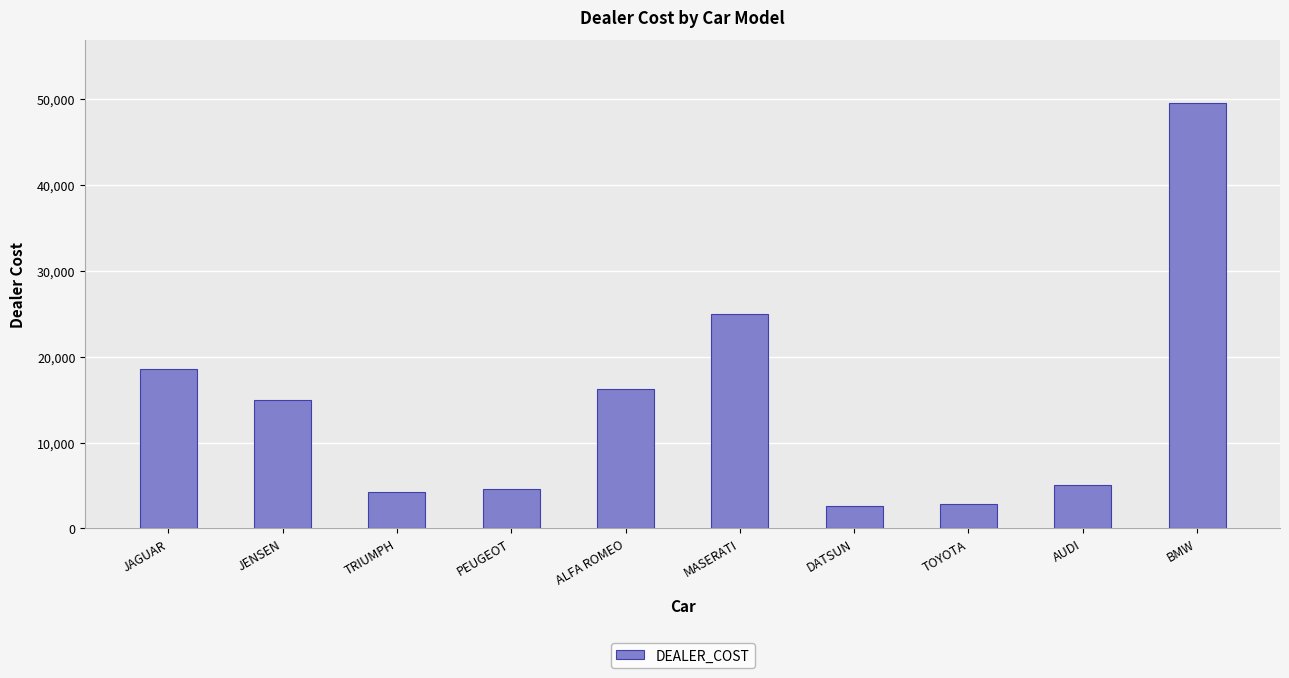

Reading left to right, extract all data points from this chart.

JAGUAR=18621	JENSEN=14940	TRIUMPH=4292	PEUGEOT=4631	ALFA ROMEO=16235	MASERATI=25000	DATSUN=2626	TOYOTA=2886	AUDI=5063	BMW=49500